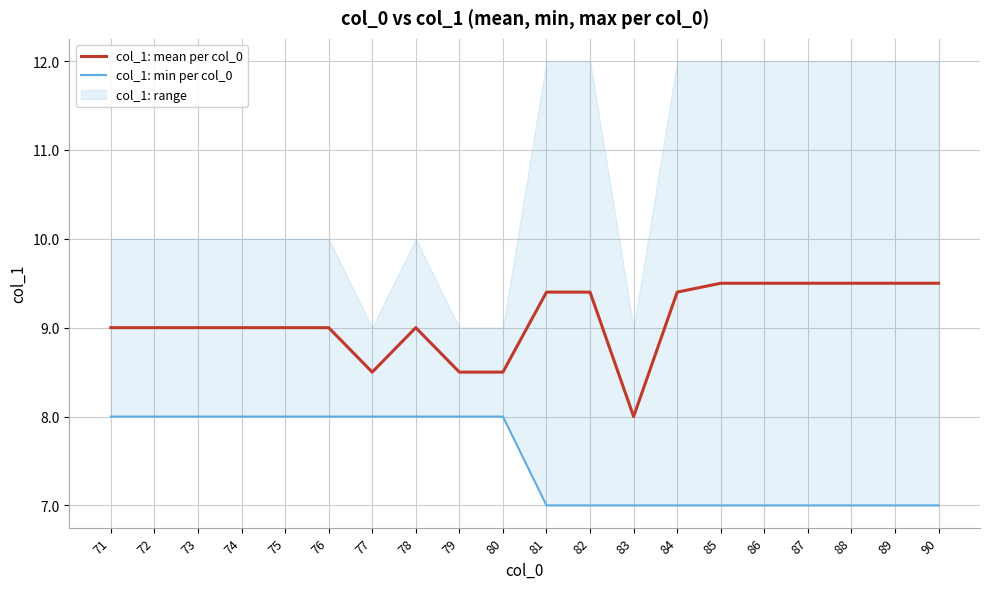

How many col_1: mean per col_0 values are between 9 and 10?

16